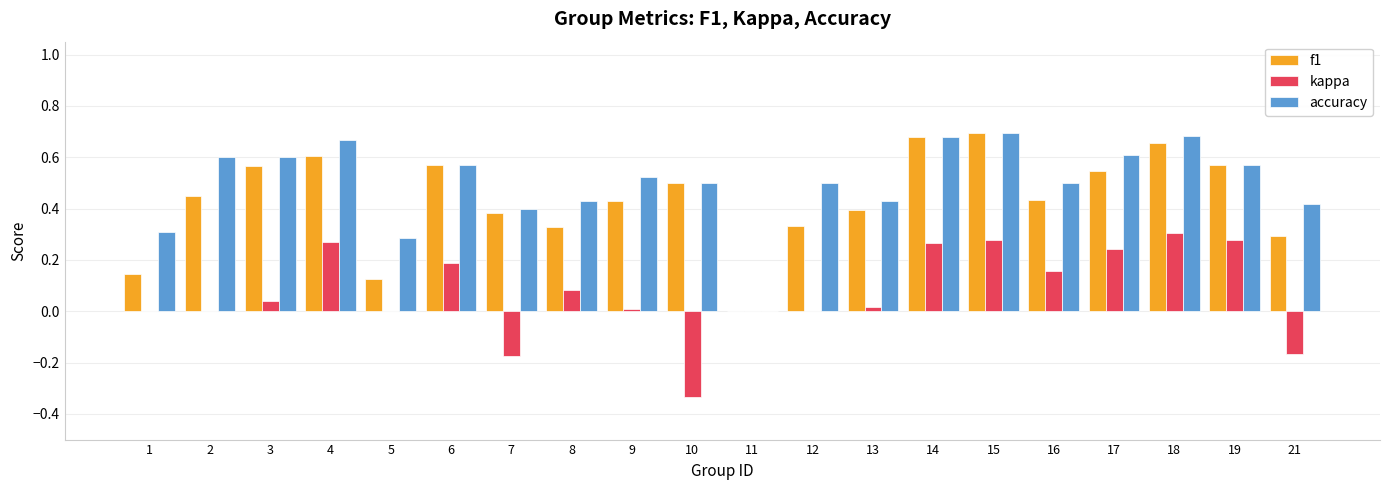

Are the bars grouped side by side (vs. stacked)?

Yes